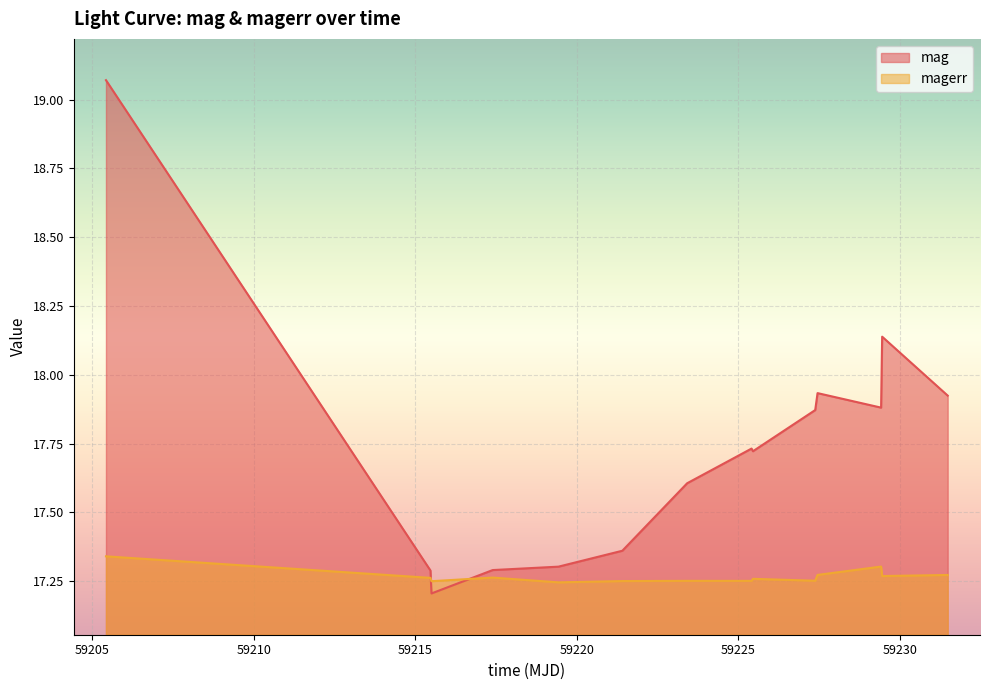

Rank the categories by magerr value from highest to lowest.

59205.42614579992, 59229.4134837999, 59227.44685189985, 59231.47439809982, 59229.44648149982, 59217.39340279997, 59215.4677893999, 59225.44695599983, 59227.37512730016, 59223.4120139, 59225.40440970007, 59221.40596059989, 59215.50035879994, 59219.429004599806